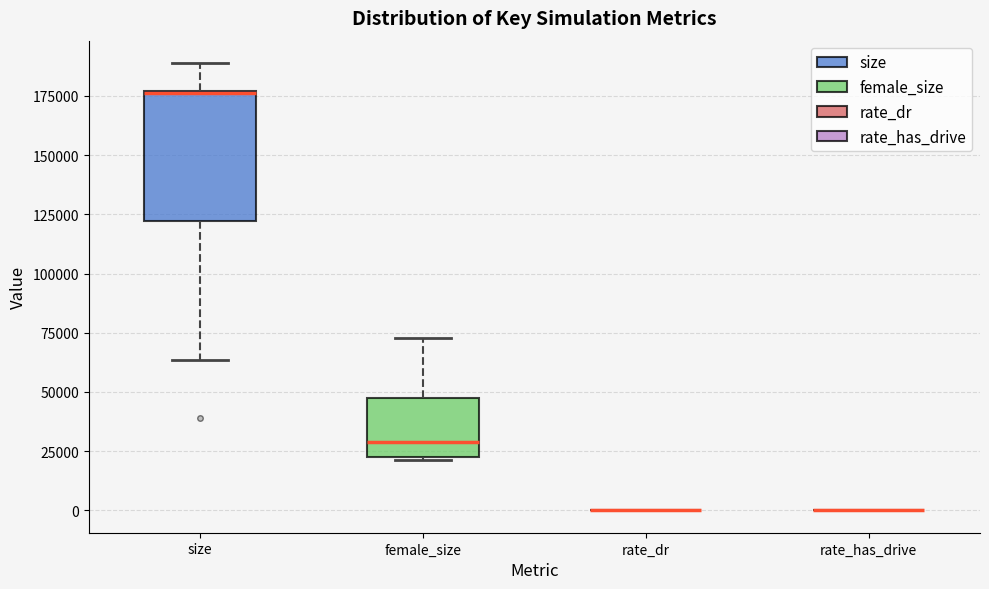

Where is the lower edge of the box for size on the y-axis? The values are not printed on the chart, so give them approximately, as read against the axis.

120000